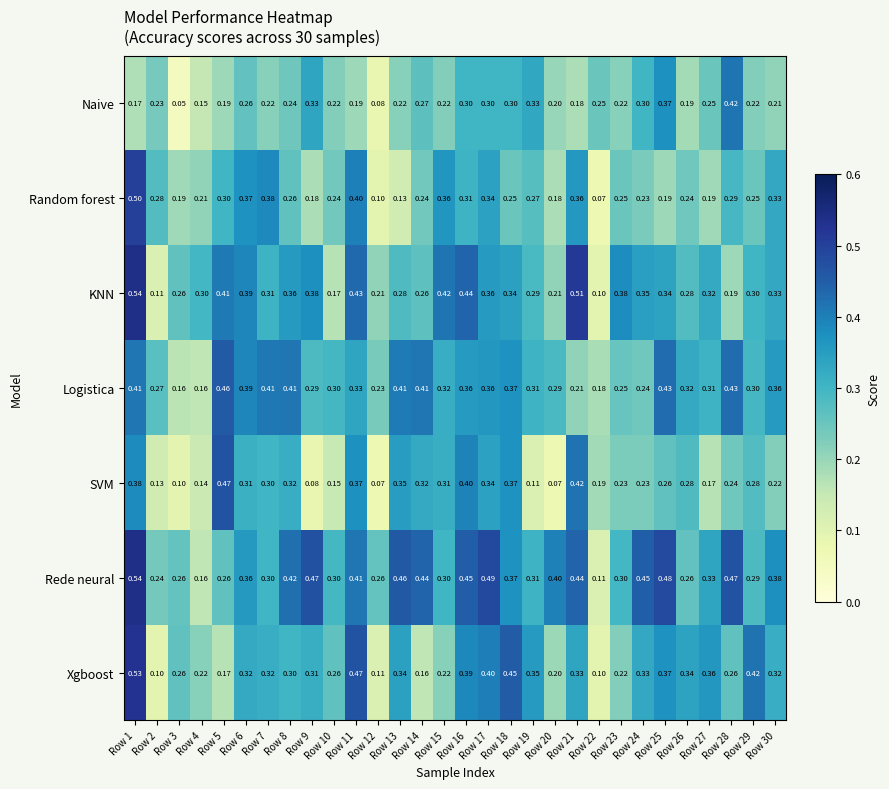

Which series has the largest range (max minus min)?

KNN